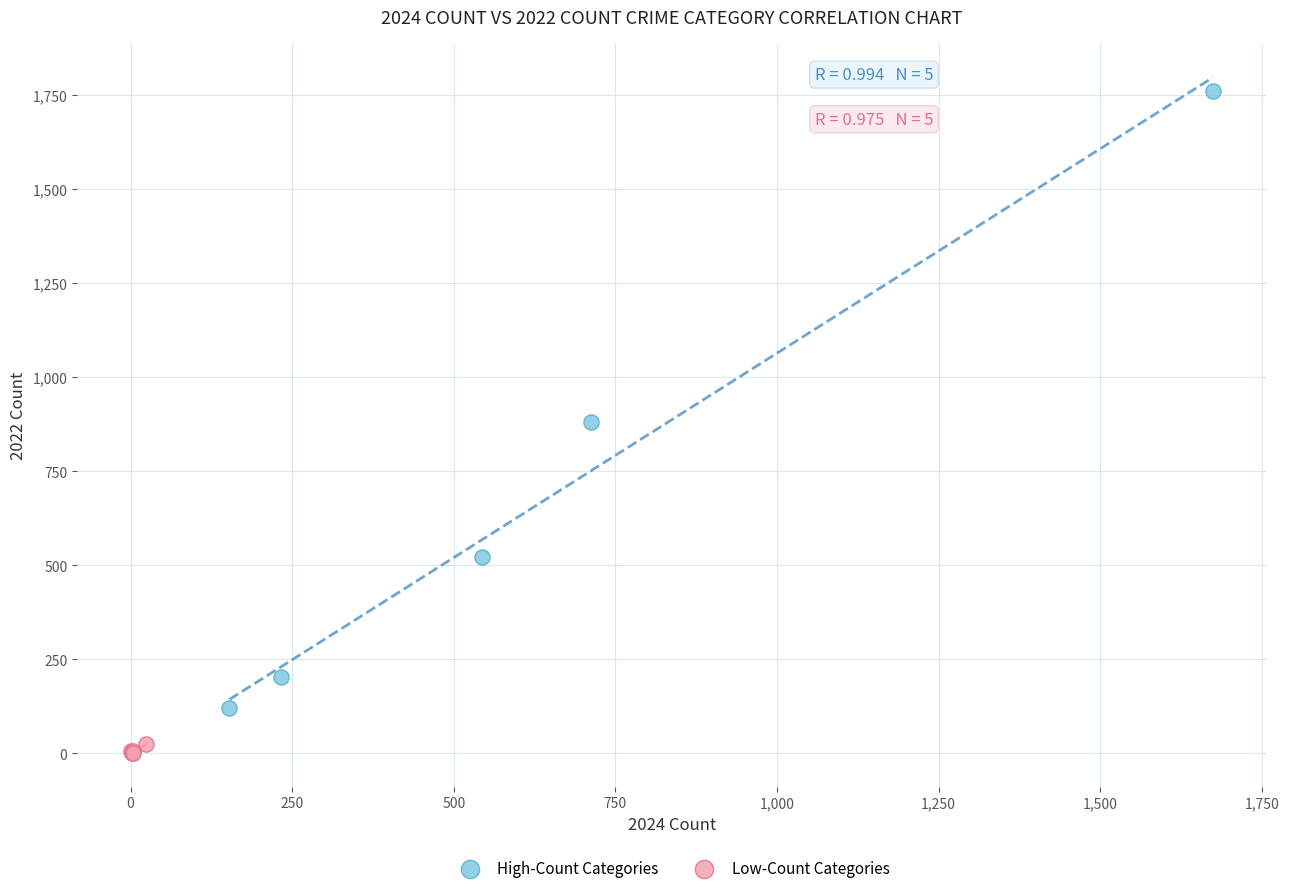

What are all the series names shown in the legend?

High-Count Categories, Low-Count Categories